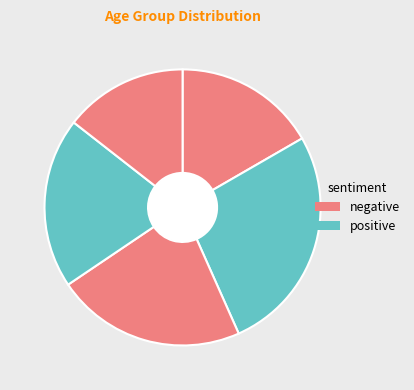

Is there any slice that represents more than half of the pie?

No